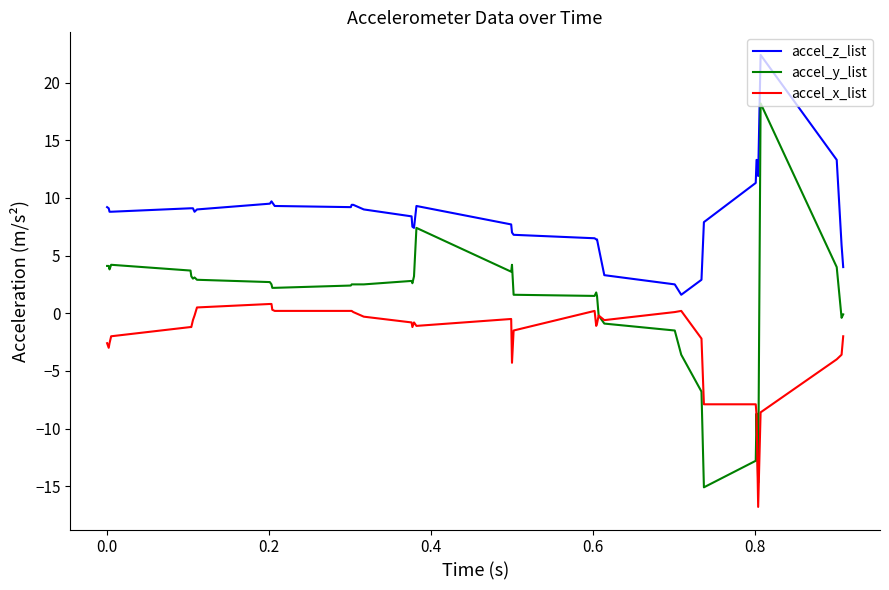

Which series has the largest range (max minus min)?

accel_y_list